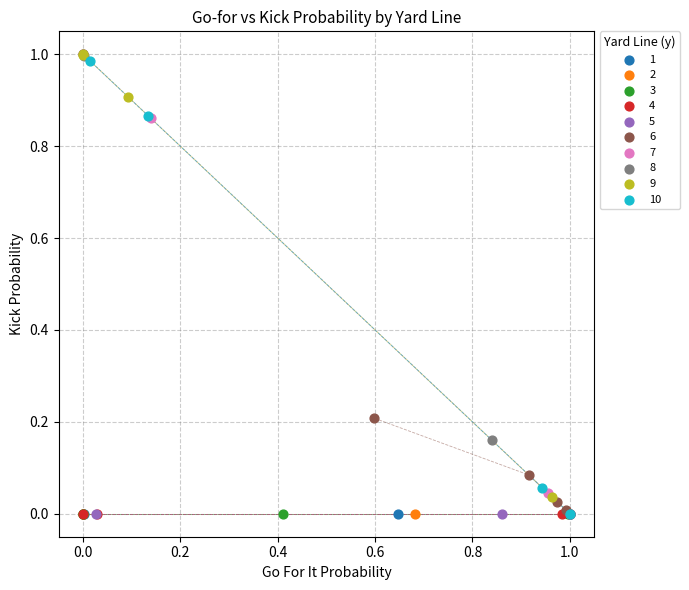

What are all the series names shown in the legend?

1, 2, 3, 4, 5, 6, 7, 8, 9, 10